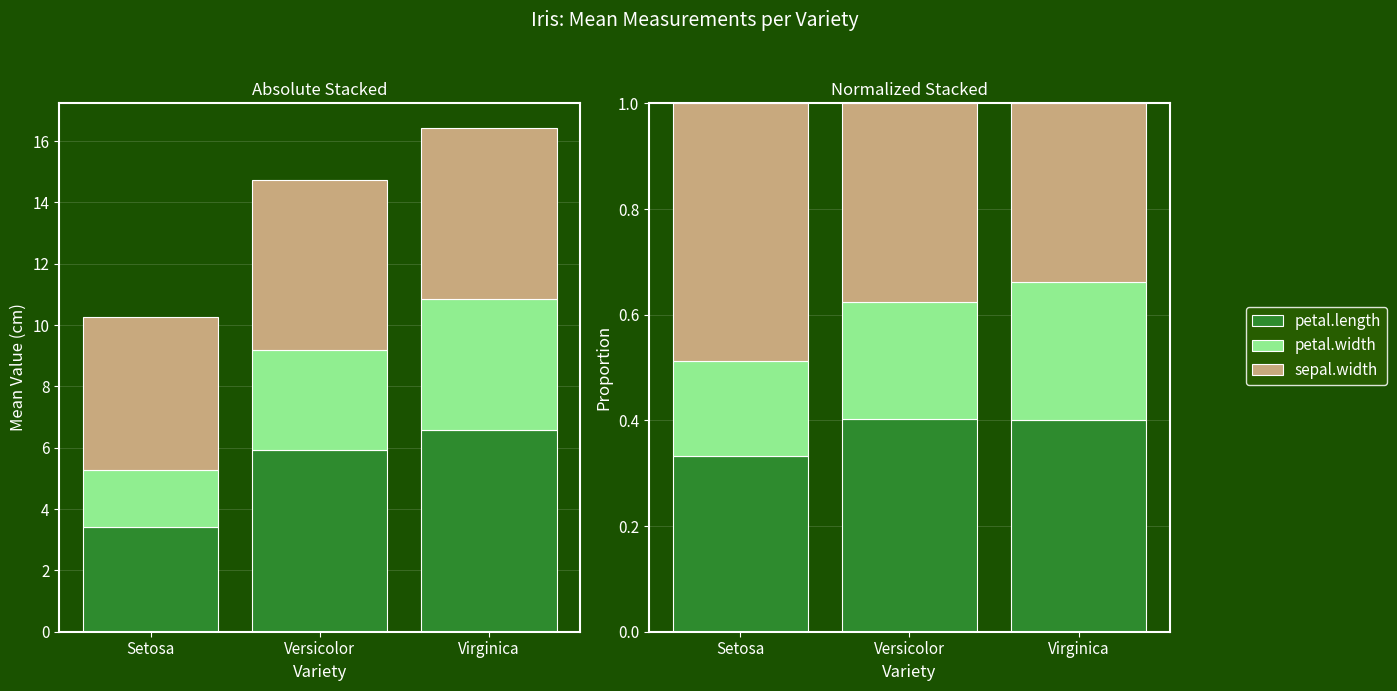

Which series has the largest total across all categories?

sepal.width